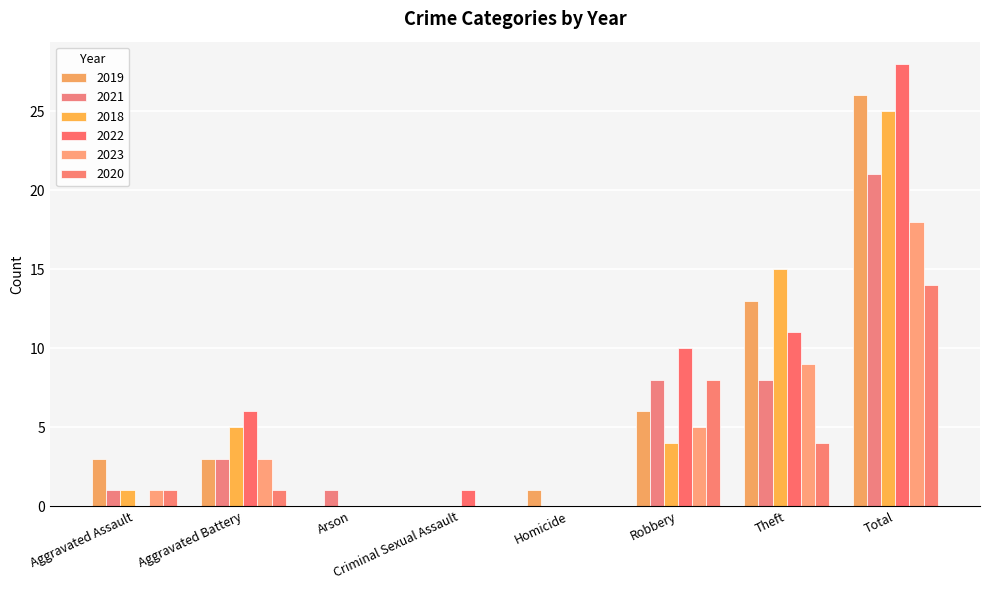

How many data points does each series have?

8